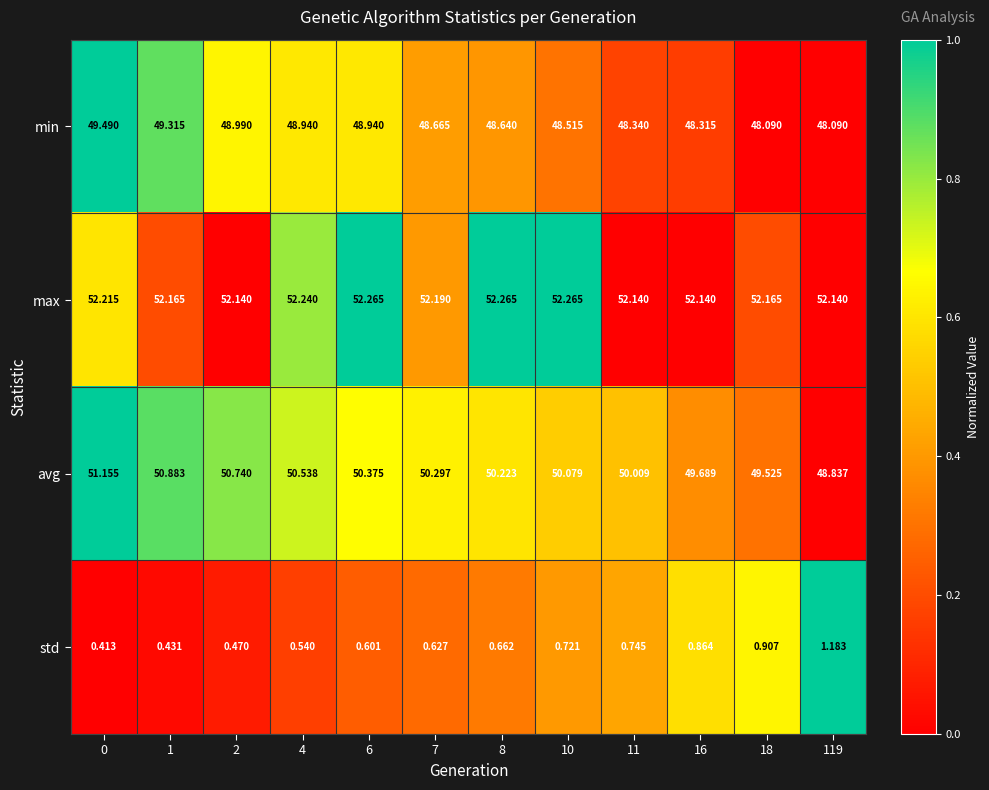

Which series changed the most between 2 and 11?

avg